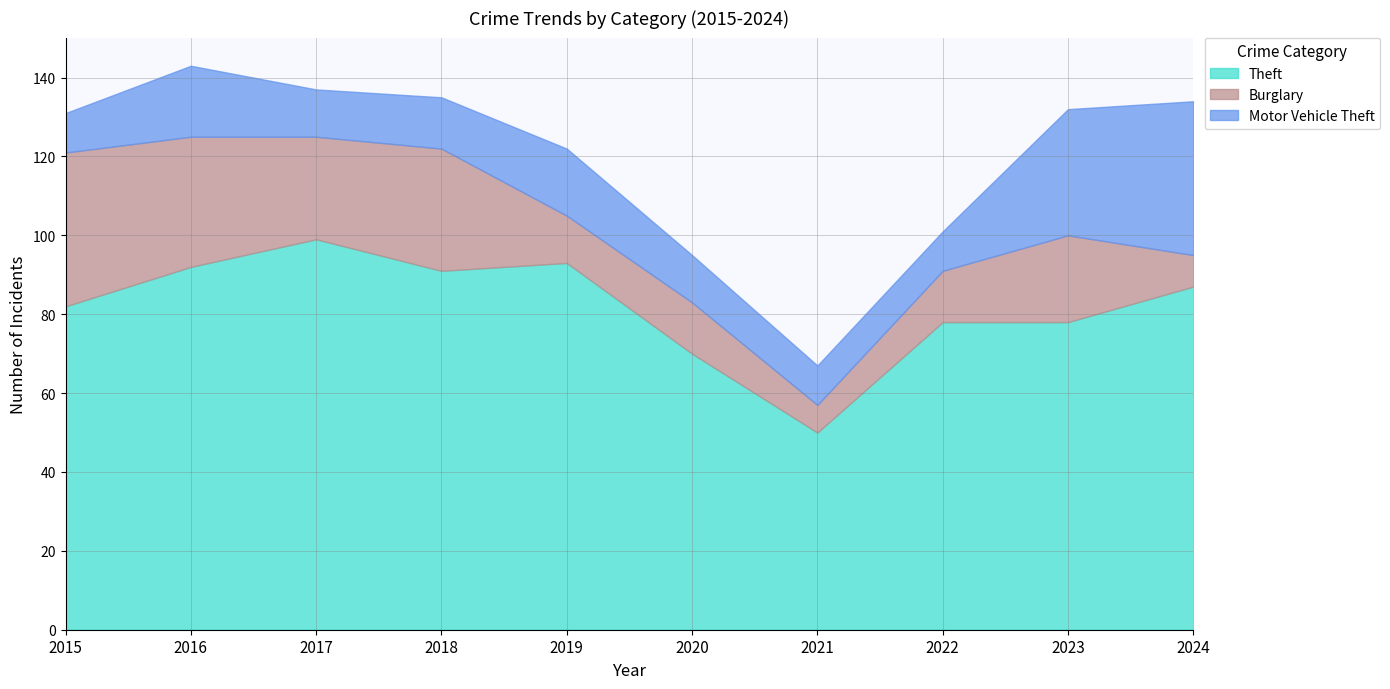

Is the value of Motor Vehicle Theft at 2022 greater than the value of Burglary at 2020?

No